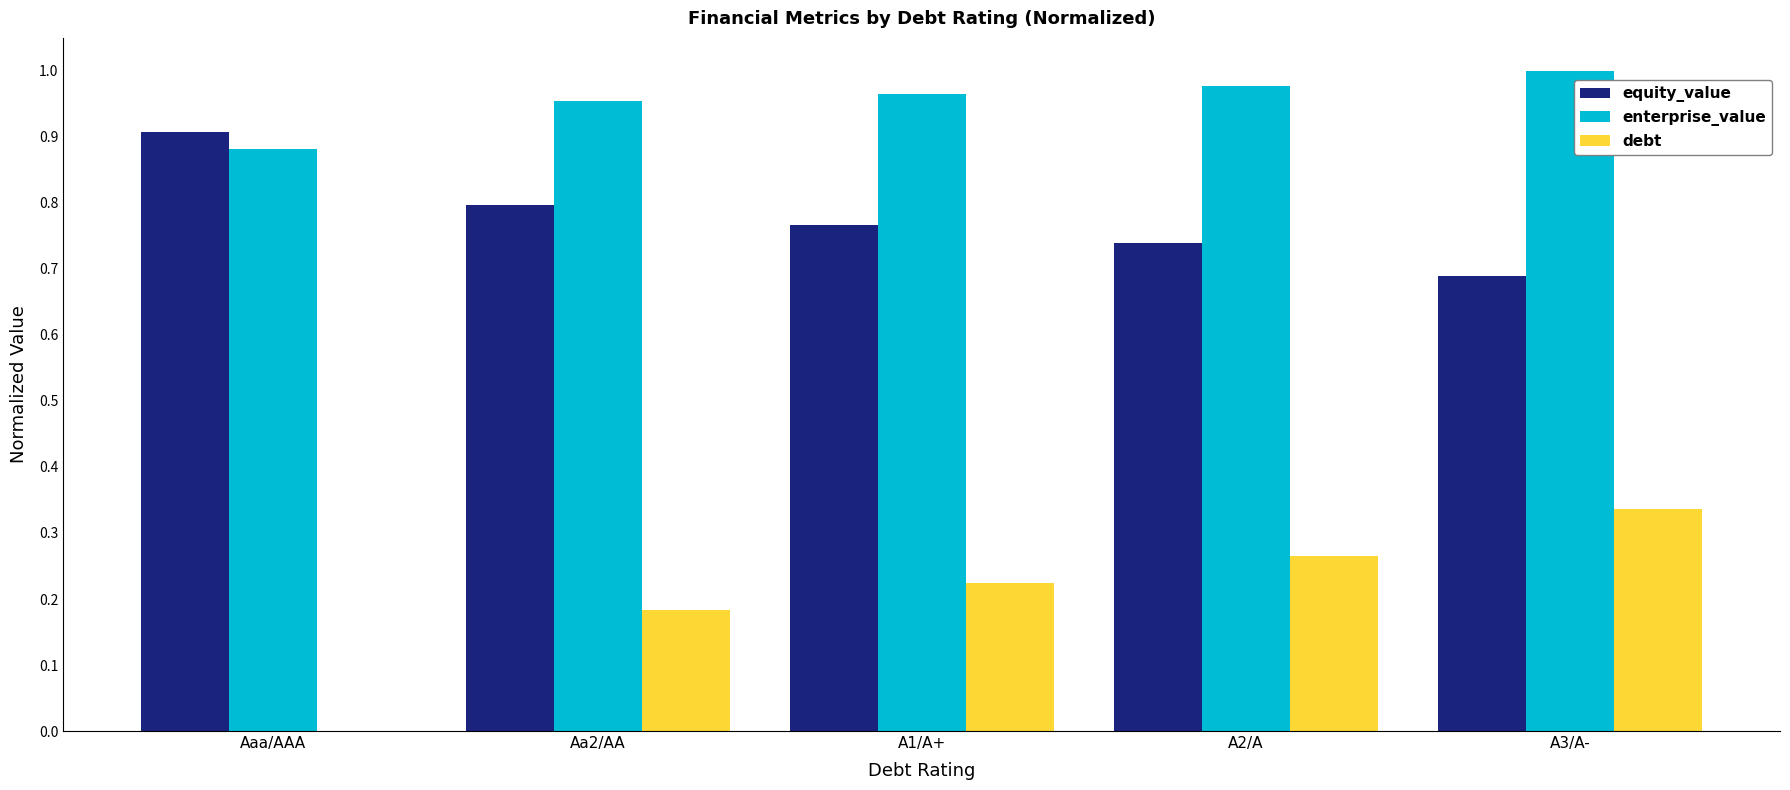

Count the debt values in the range 0 to 1.

5